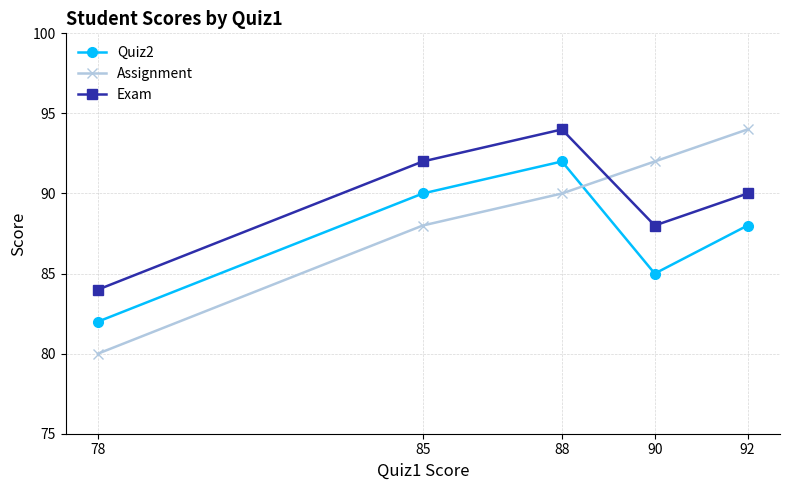

Where is the first local maximum for Exam?

88